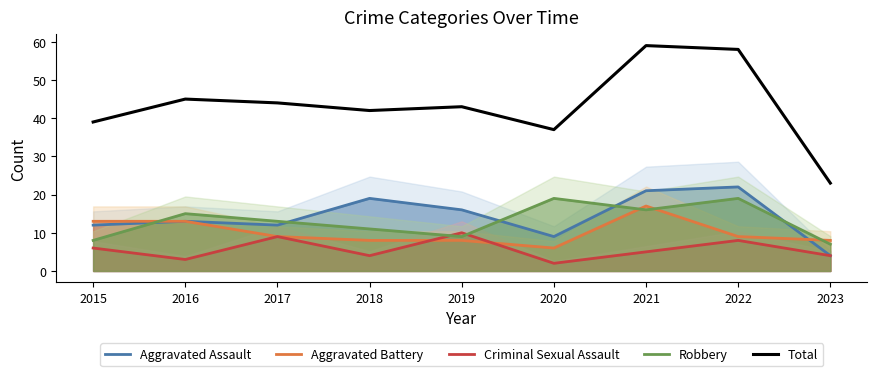

Is this an area chart (filled region under the line)?

No